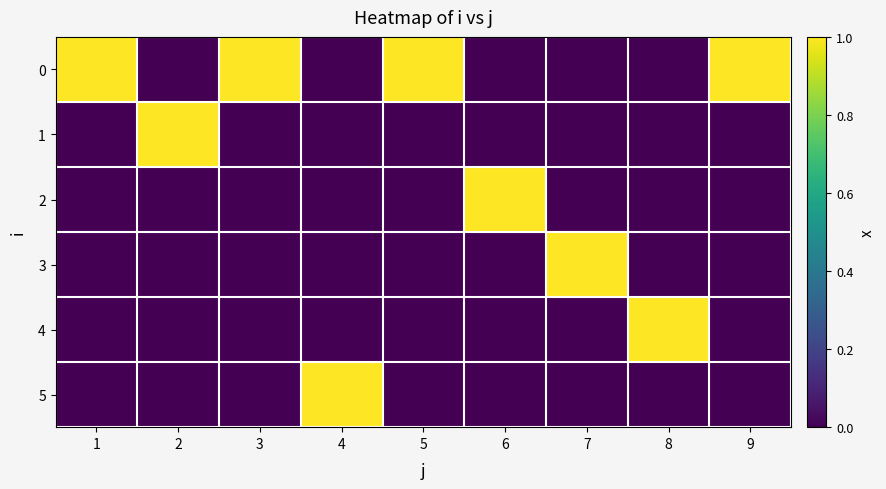

Reading right to left, transcribe all the data shown in this chart.

0: 9=1	8=0	7=0	6=0	5=1	4=0	3=1	2=0	1=1
1: 9=0	8=0	7=0	6=0	5=0	4=0	3=0	2=1	1=0
2: 9=0	8=0	7=0	6=1	5=0	4=0	3=0	2=0	1=0
3: 9=0	8=0	7=1	6=0	5=0	4=0	3=0	2=0	1=0
4: 9=0	8=1	7=0	6=0	5=0	4=0	3=0	2=0	1=0
5: 9=0	8=0	7=0	6=0	5=0	4=1	3=0	2=0	1=0